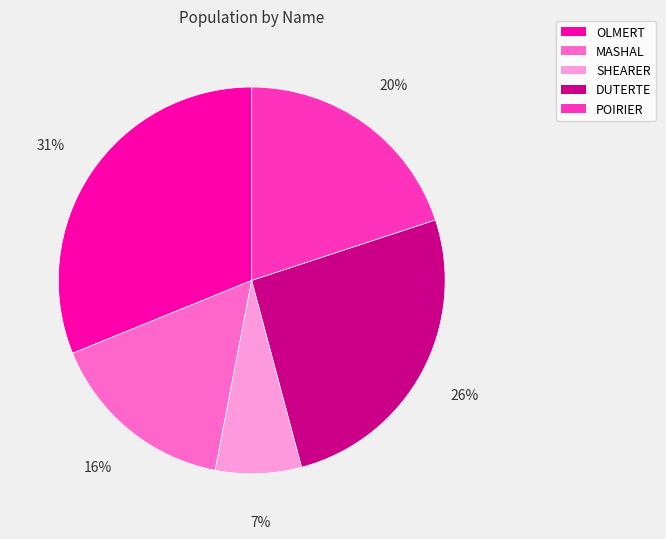

Does SHEARER represent more than half of the total?

No